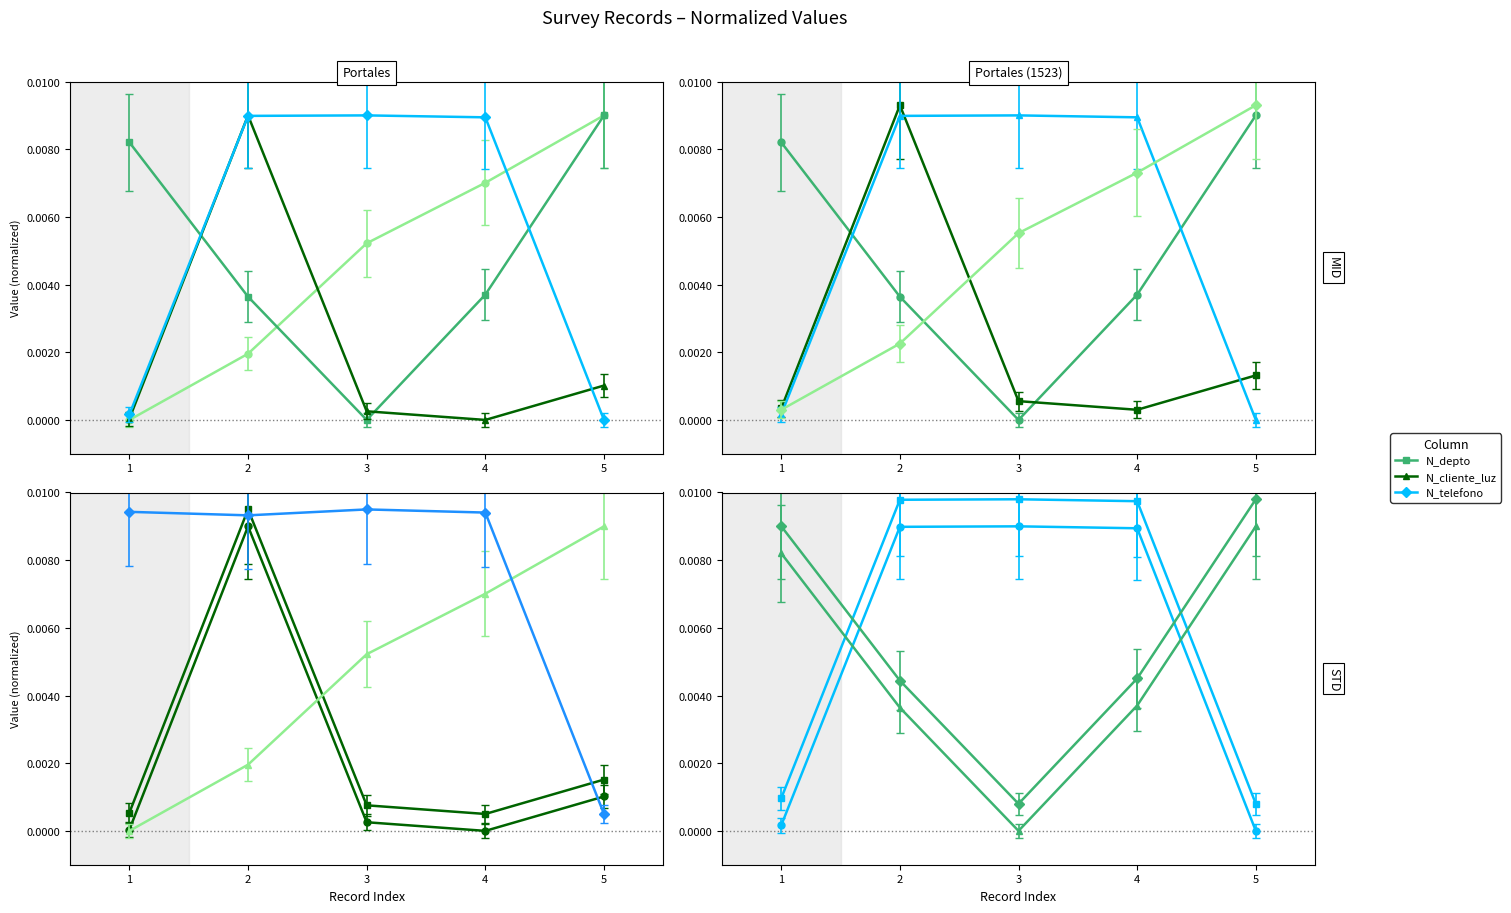

Which category has the lowest value in the N_telefono_movil series?

5